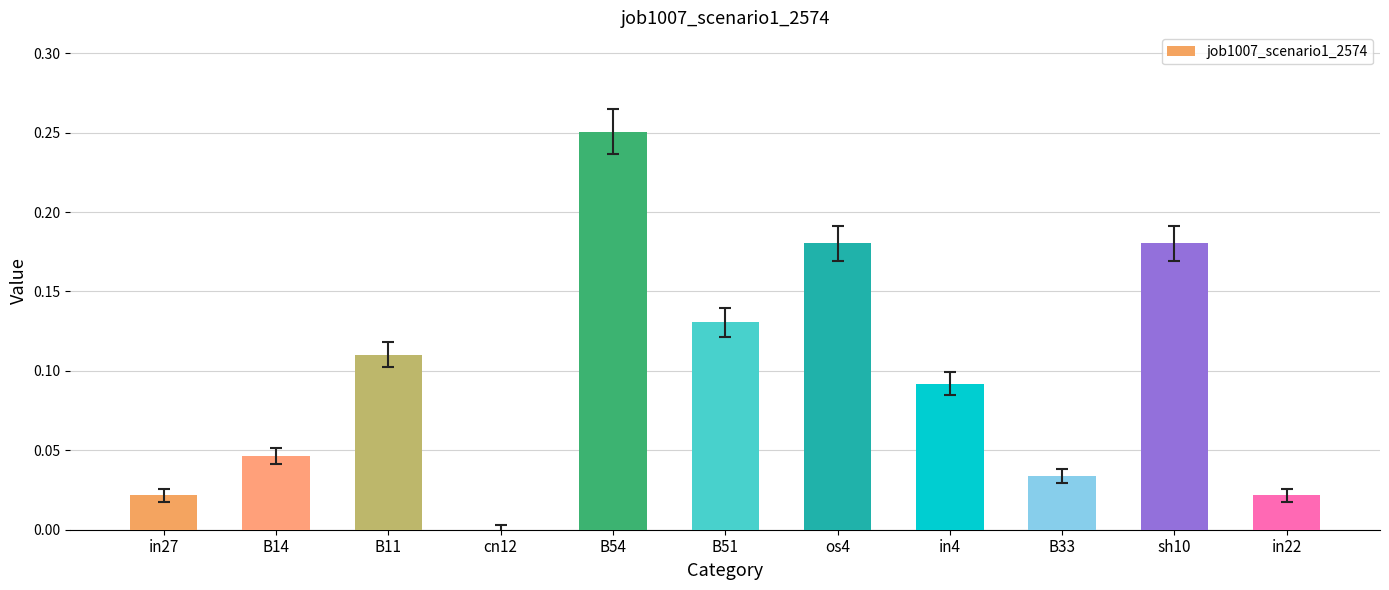

What is the sum of all values?

1.1